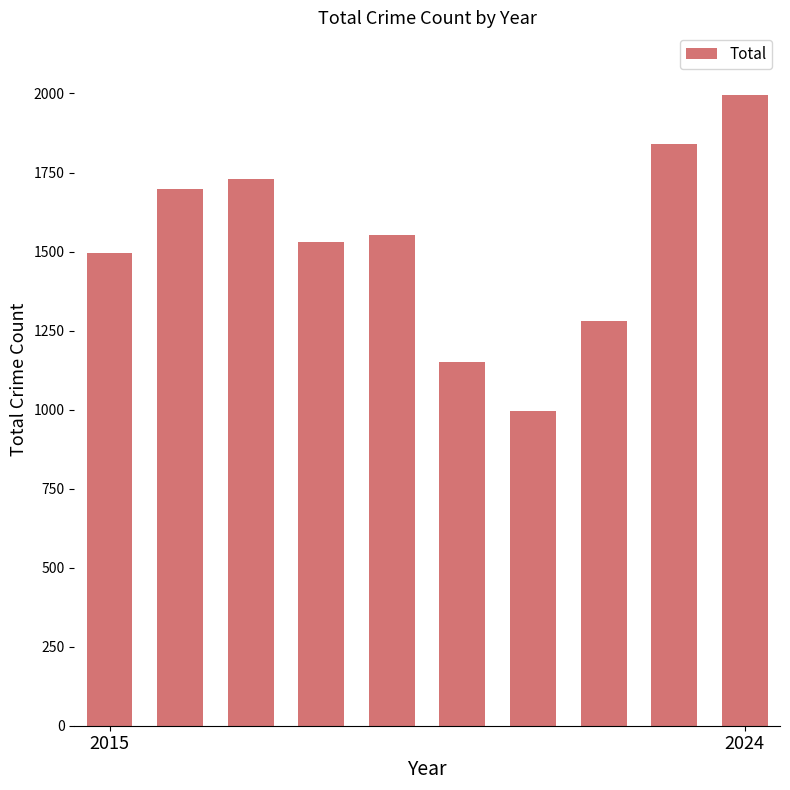

What is the average value?

1527